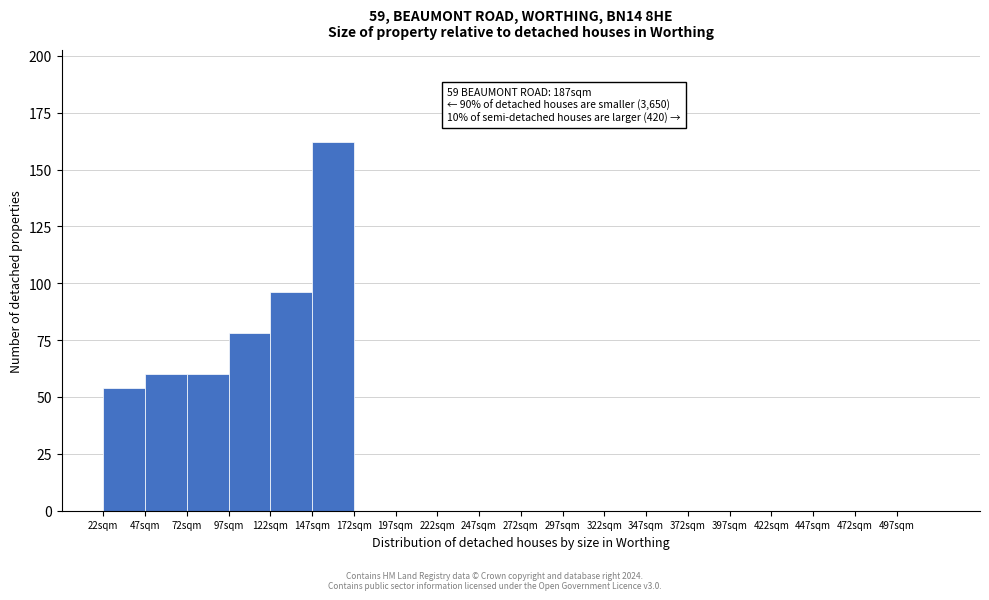

Which range on the x-axis has the tallest bar?

147 to 172